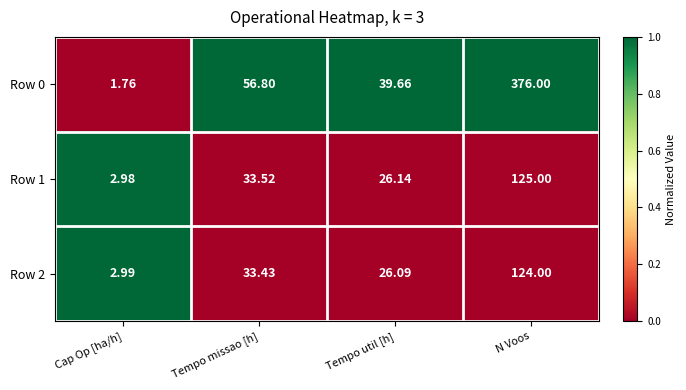

Rank the categories by Row 0 value from highest to lowest.

N Voos, Tempo missao [h], Tempo util [h], Cap Op [ha/h]